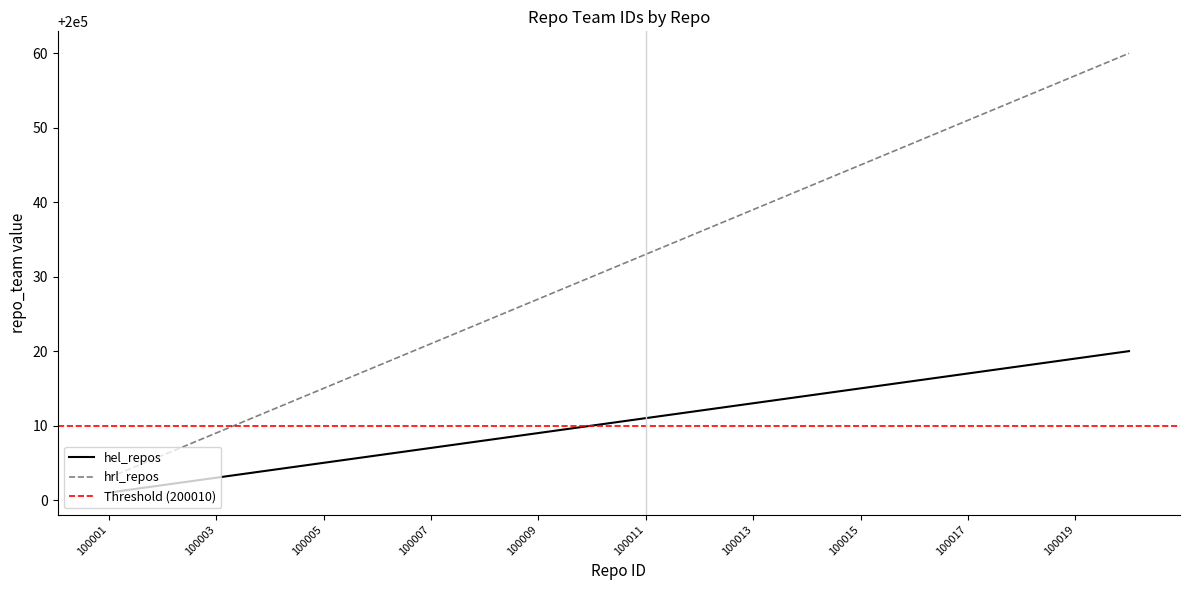

What value does the hrl_repos series have at 100004, to the nearest 10?

200010